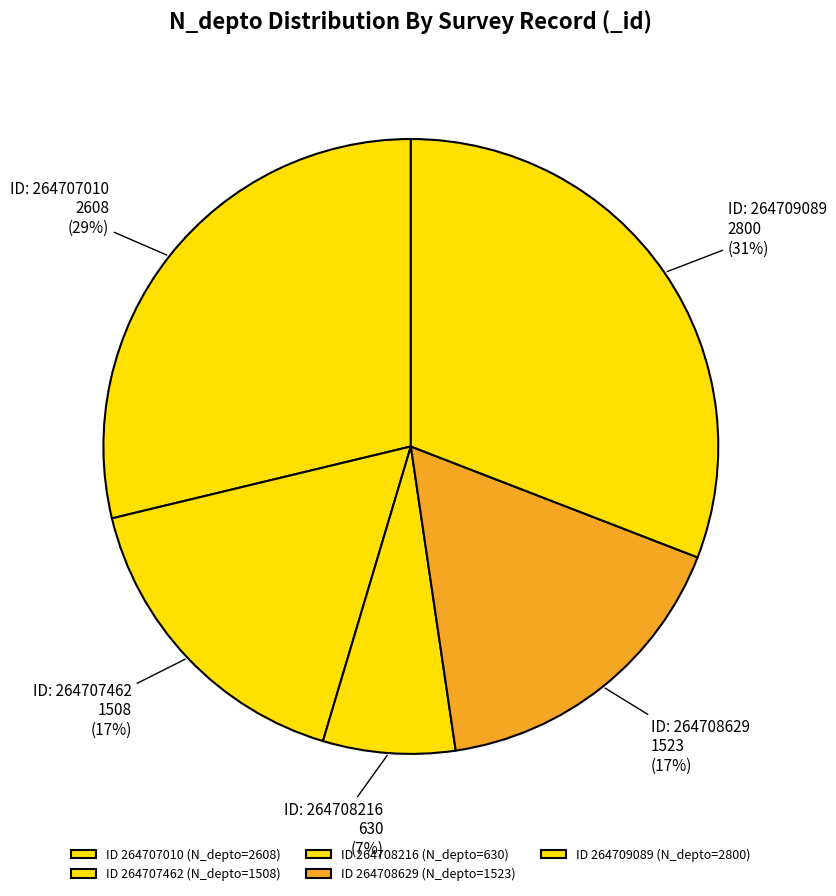

To the nearest percent, what is the average slice percentage?

20%